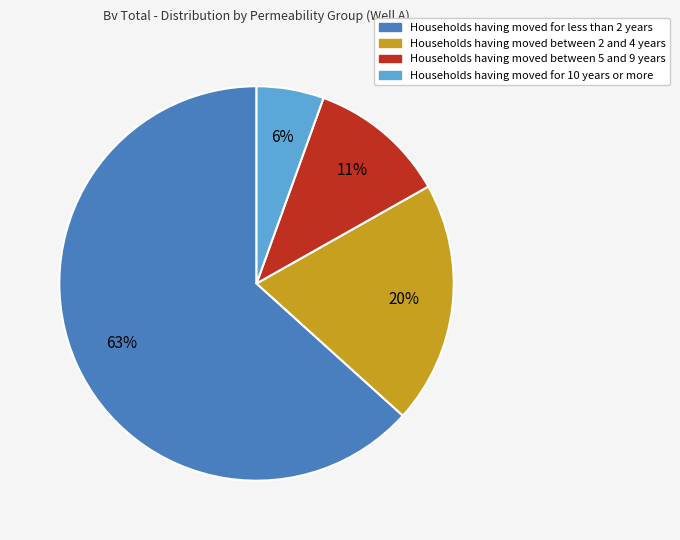

How many slices are in this pie chart?

4